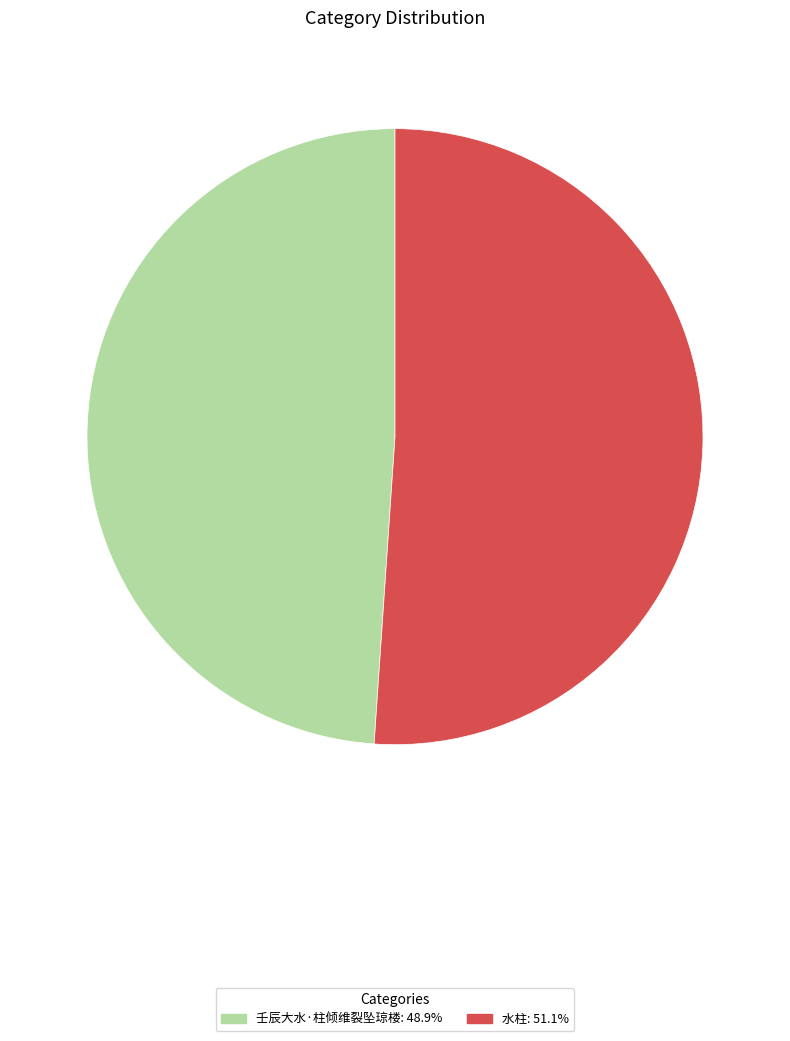

How many segments does this pie chart have?

2